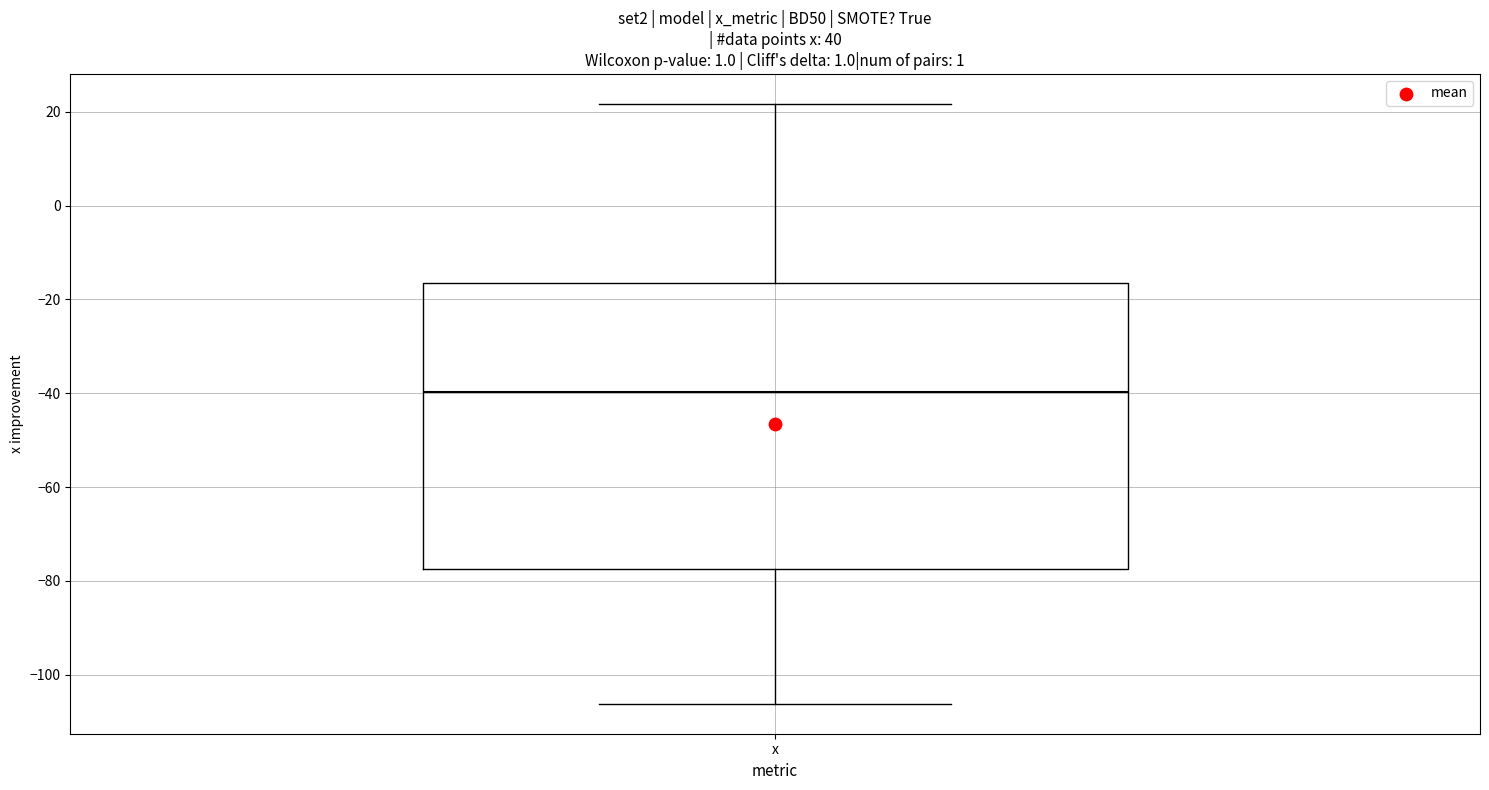

Read this box plot against the y-axis: the position of the median line, the range covered by the box, and the ends of both whiskers. The values are not printed on the chart, so give them approximately, as read against the axis.

median -40, box -78 to -16, whiskers -106 to 22